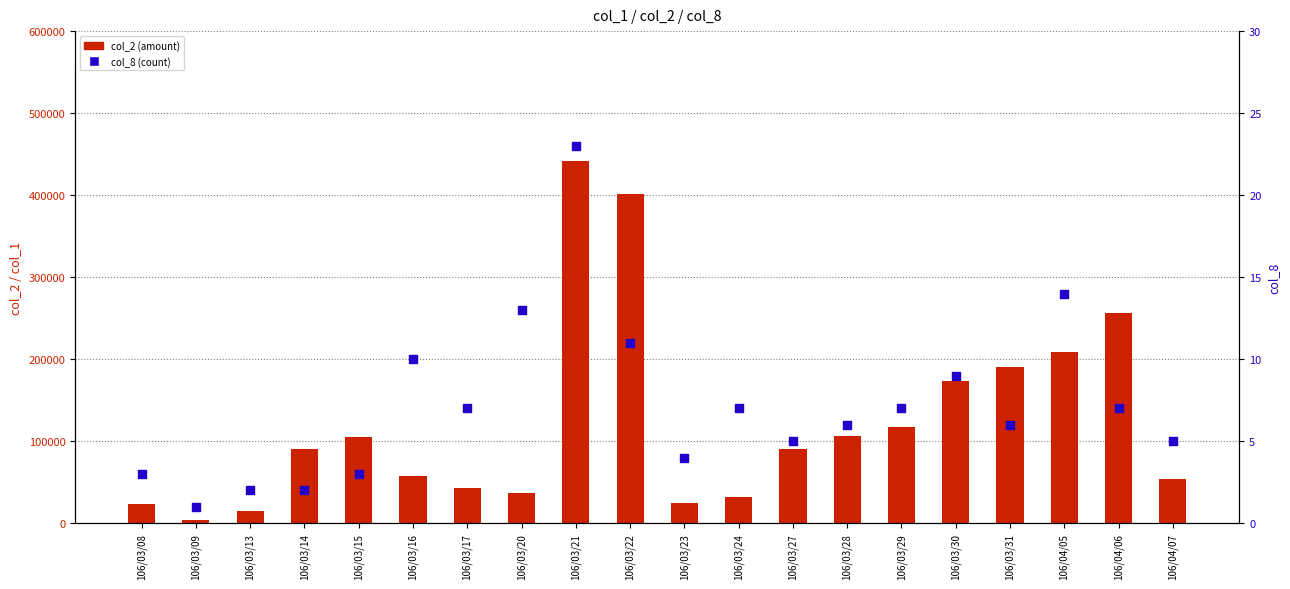

What are all the series names shown in the legend?

col_2 (amount), col_8 (count)